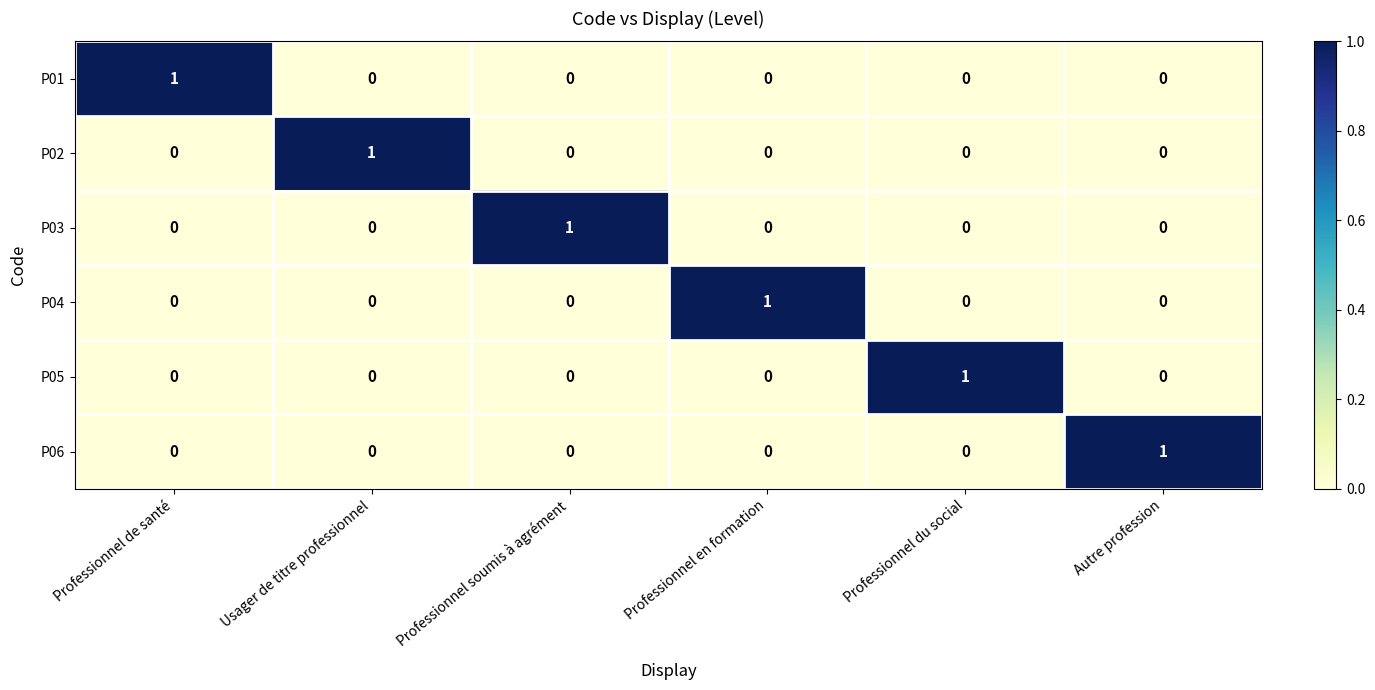

True or false: P06 has a value of 0 at Autre profession.

False